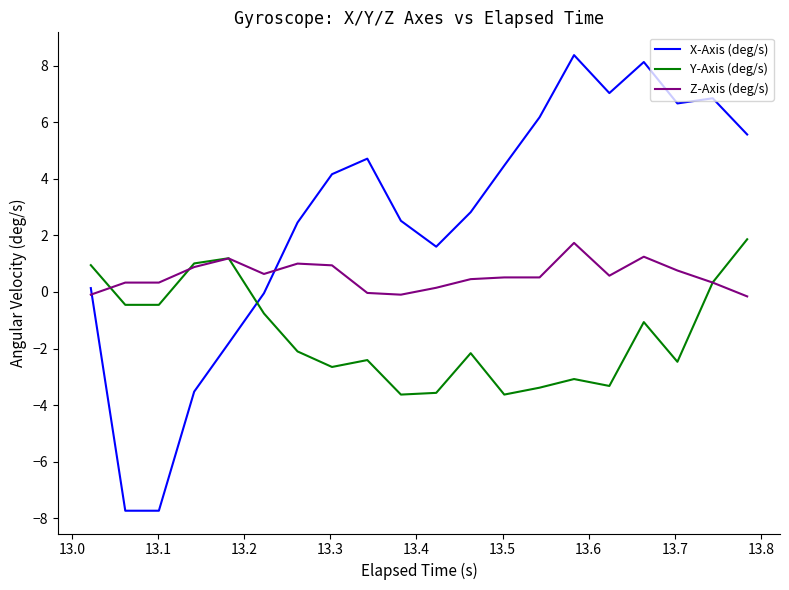

Which series has the widest spread of values?

X-Axis (deg/s)